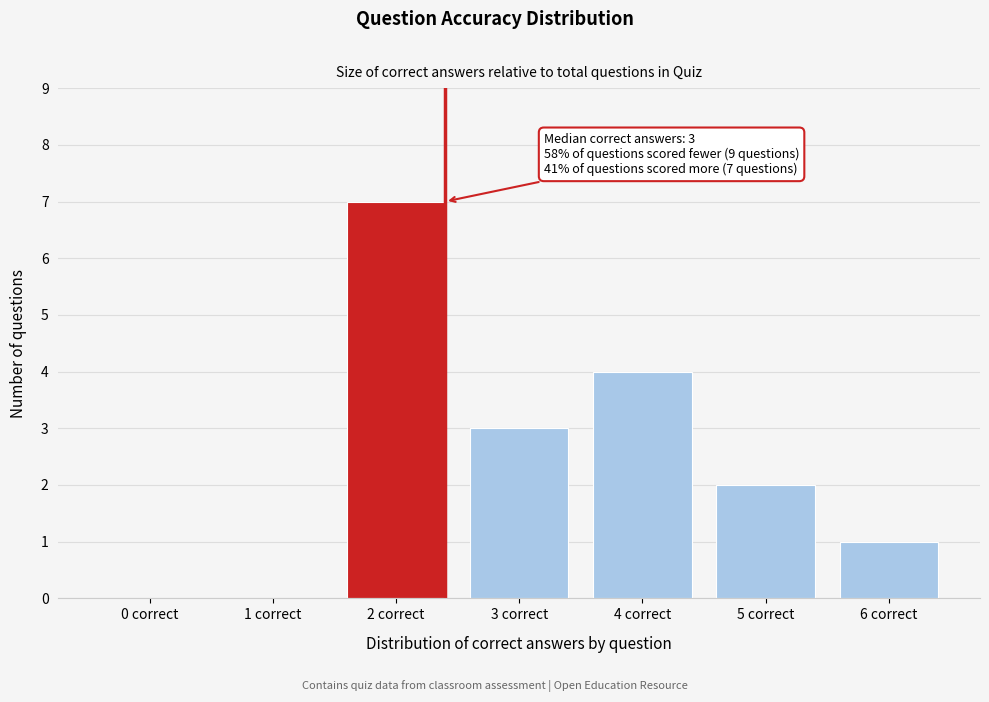

Reading left to right, list all the values displayed in this chart.

0 correct=0	1 correct=0	2 correct=7	3 correct=3	4 correct=4	5 correct=2	6 correct=1